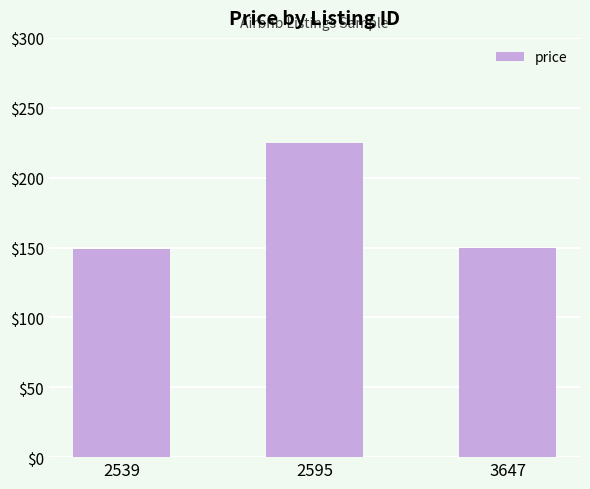

Is it true that the value at 3647 is 150?

True